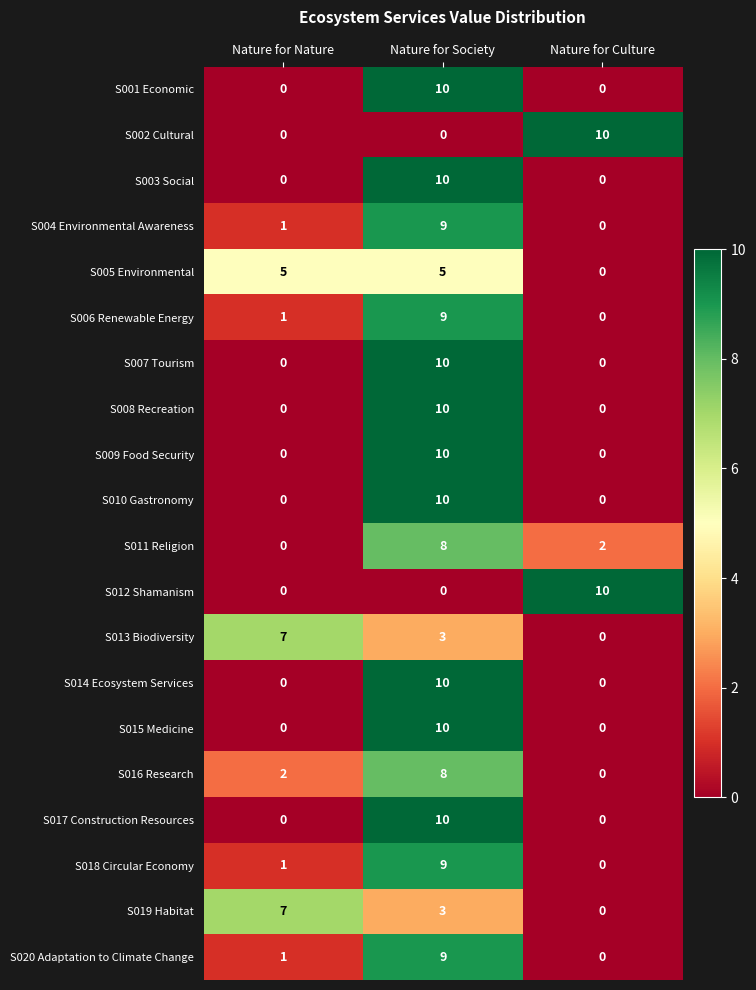

What is the greatest value displayed?

10